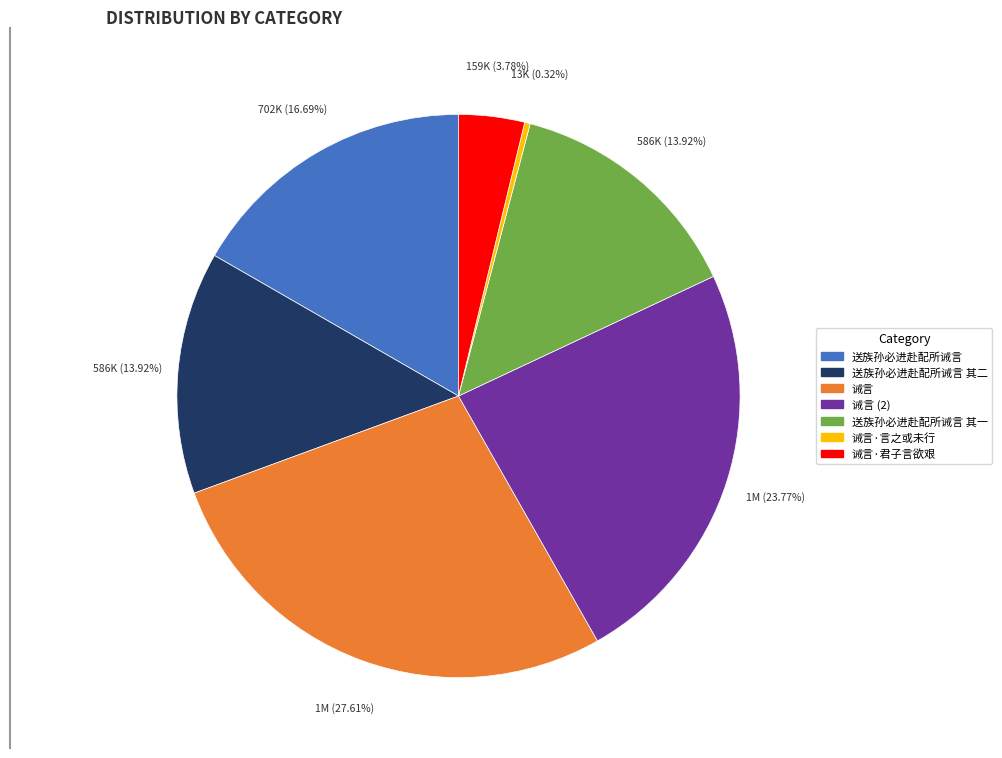

Is there a majority slice in this chart?

No